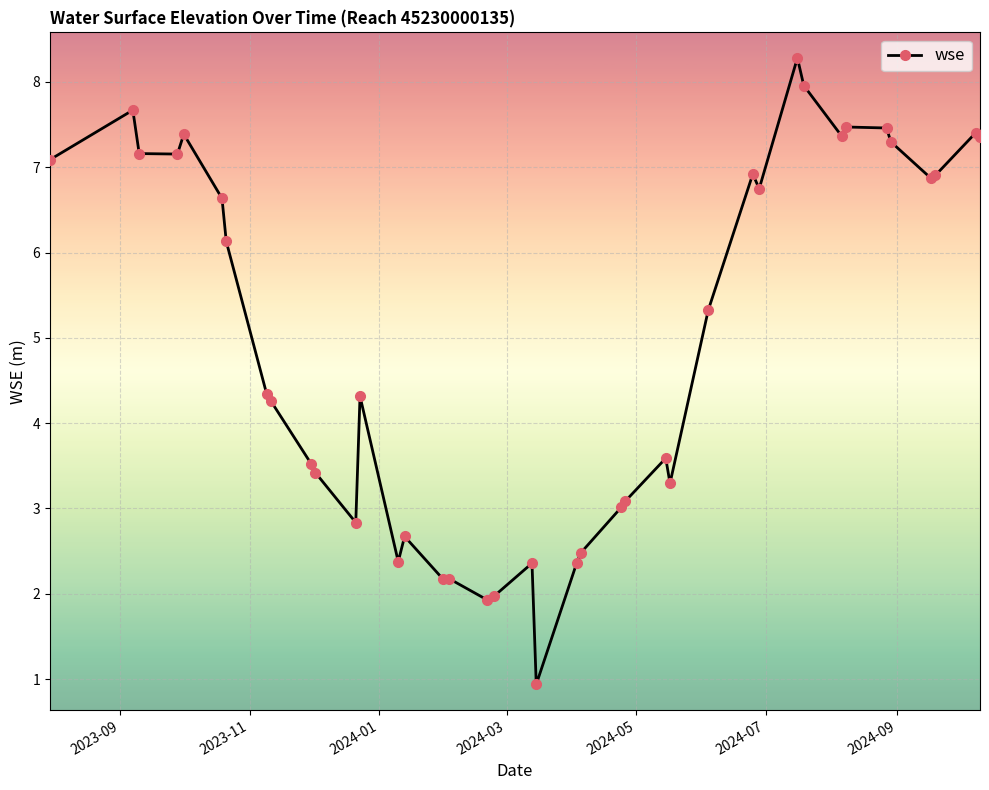

What is the average value?

5.0